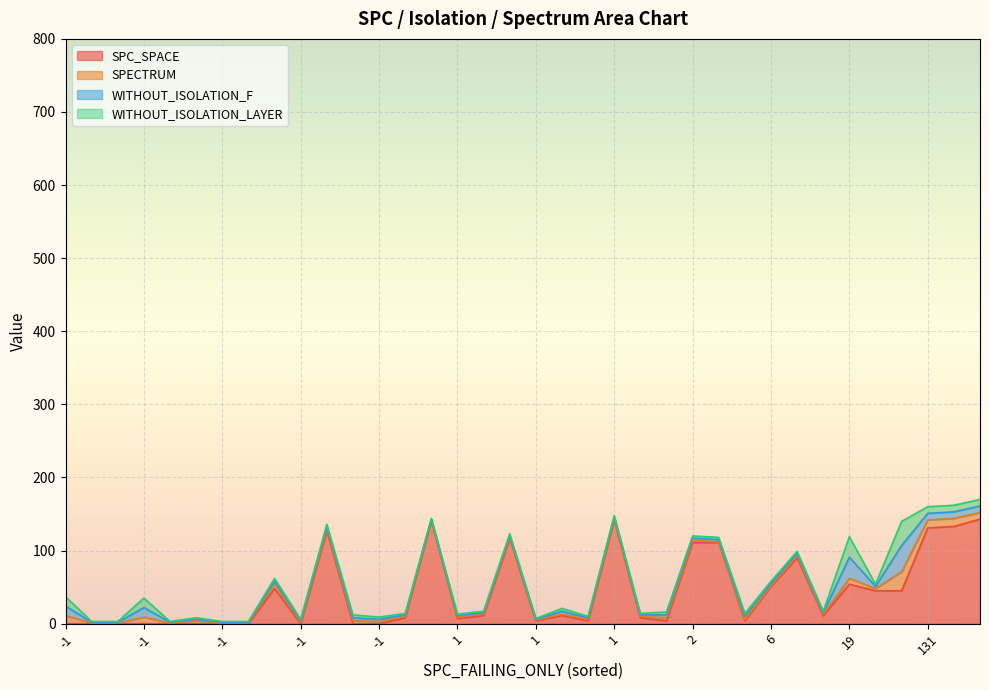

How many data points in WITHOUT_ISOLATION_LAYER are less than 3?

17